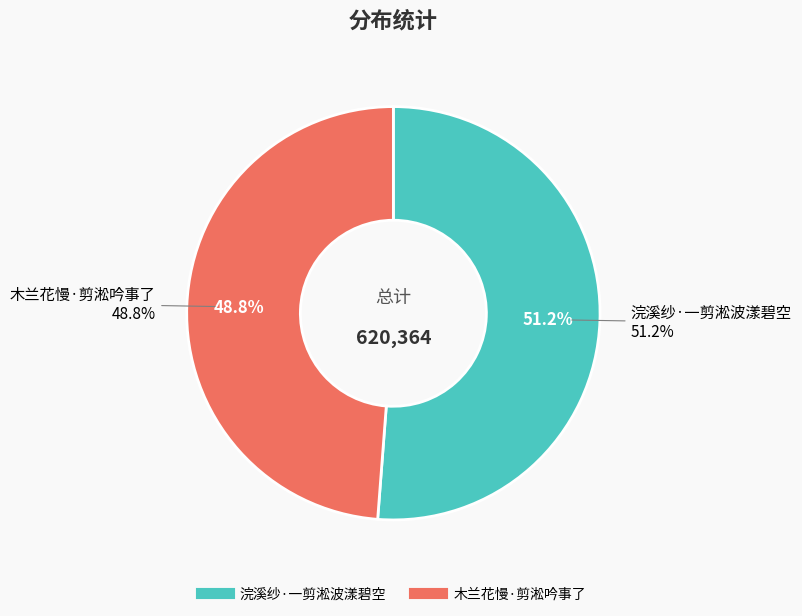

Between 浣溪纱·一剪淞波漾碧空 and 木兰花慢·剪淞吟事了, which is larger?

浣溪纱·一剪淞波漾碧空